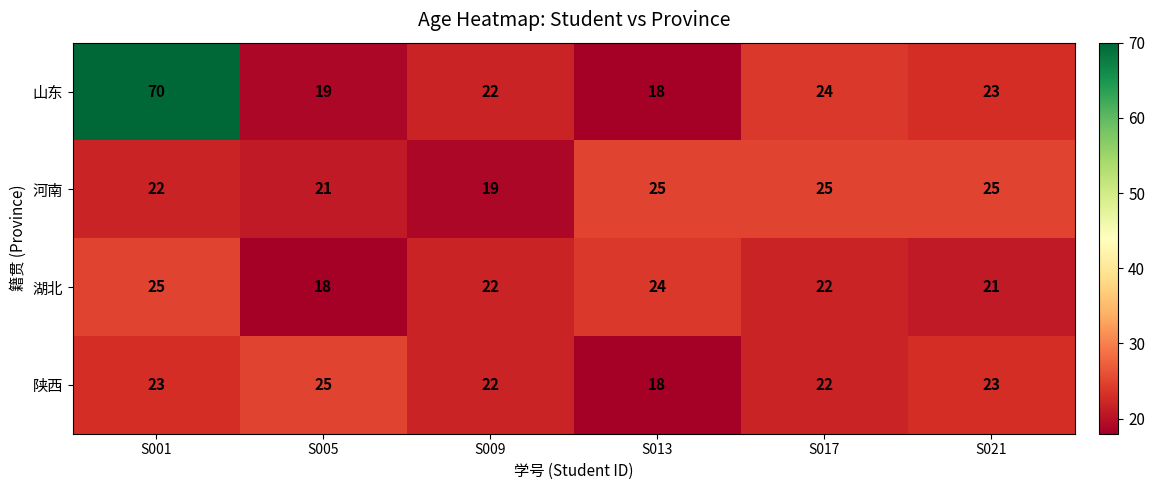

At which category is the sum across all series the highest?

S001